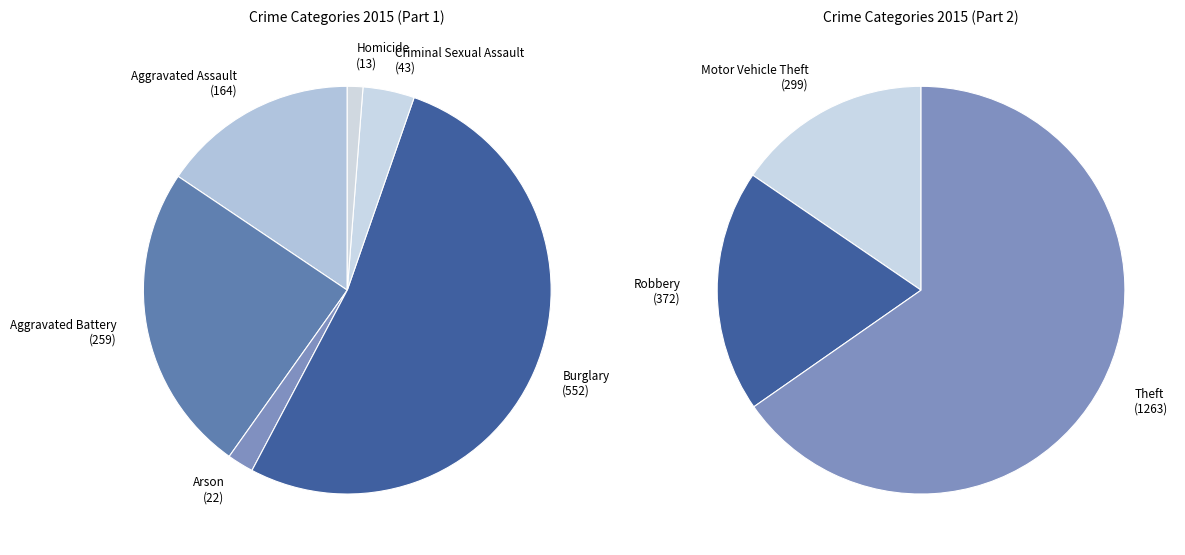

How many slices are in this pie chart?

9